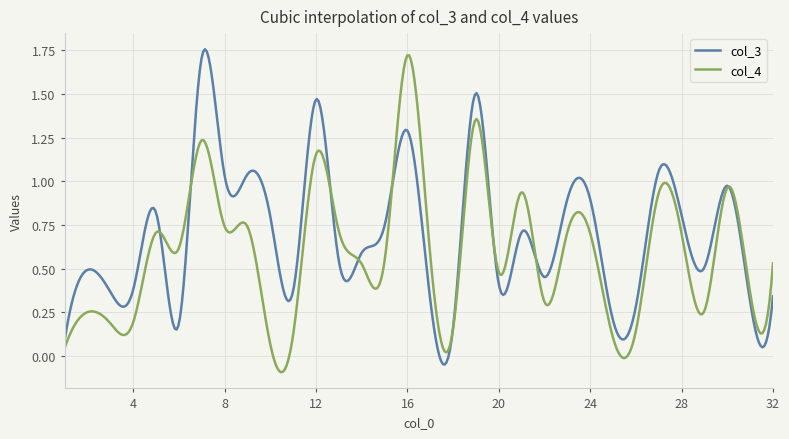

Rank the series by their average value, from lowest to highest.

col_4, col_3